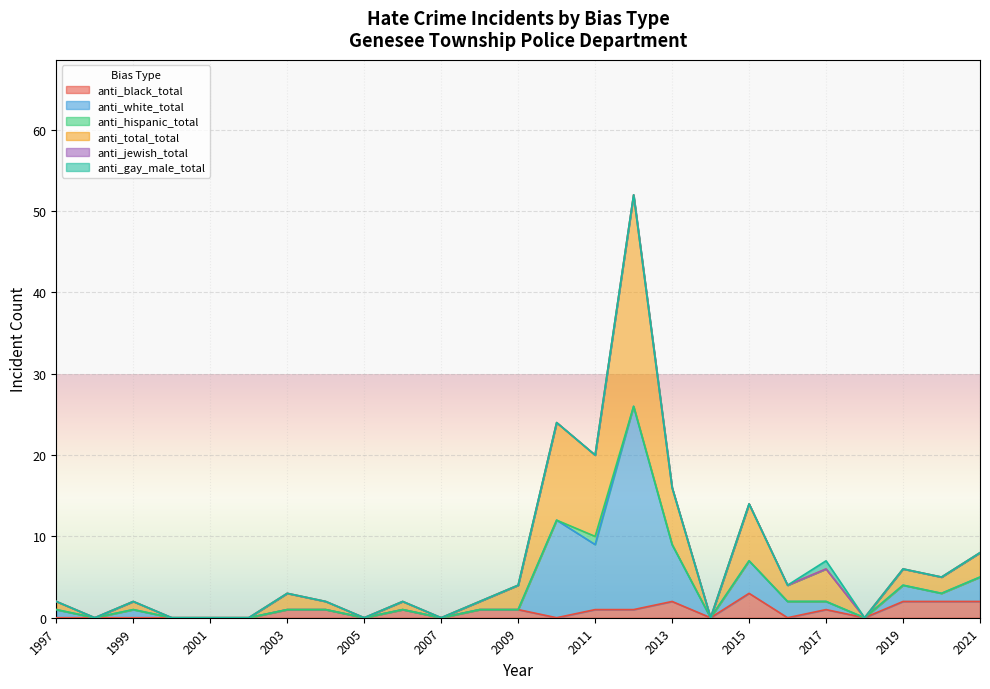

True or false: anti_total_total and anti_white_total intersect in this chart.

False